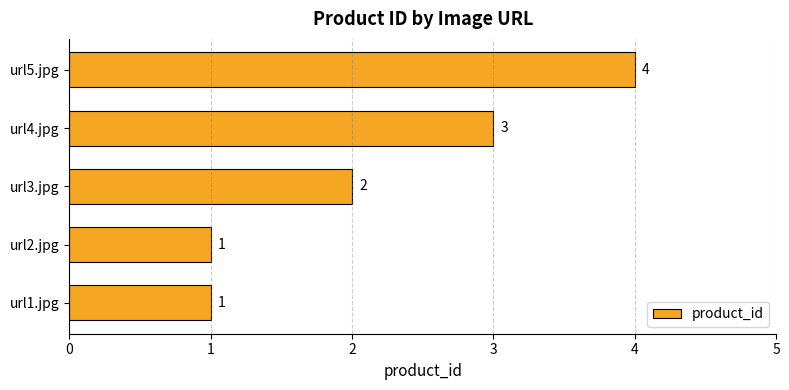

True or false: the data shows 2 at url4.jpg.

False